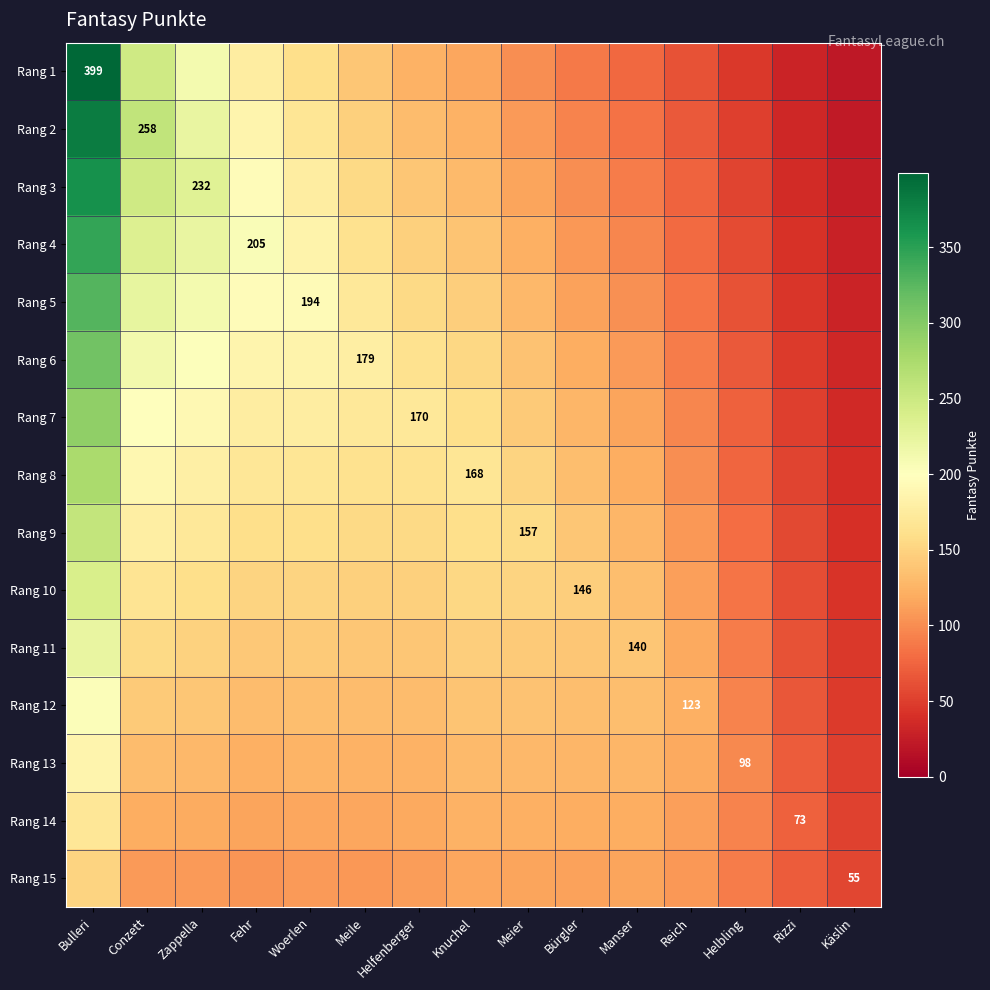

What is the maximum value shown in the chart?

399.0